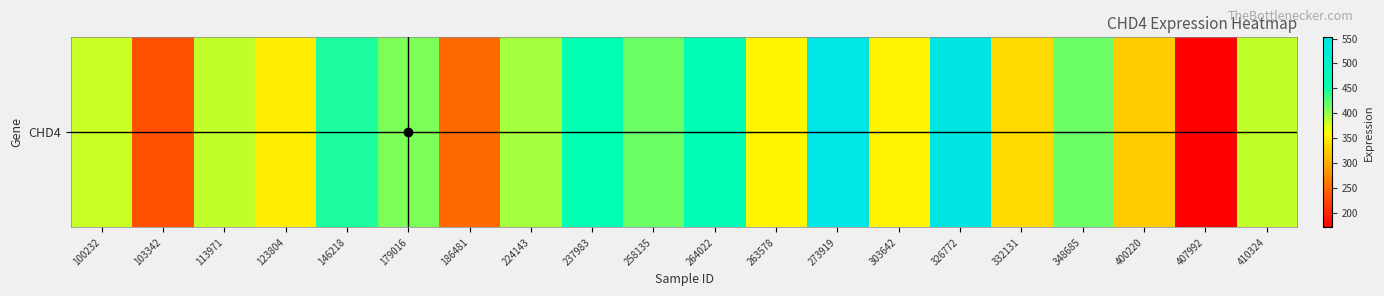

Approximately how many times larger is the value at 263578 compared to 407992?

2.1